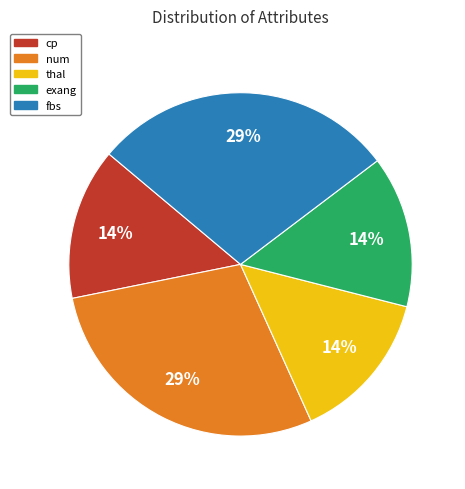

To the nearest percent, what is the combined percentage of exang and fbs?

43%